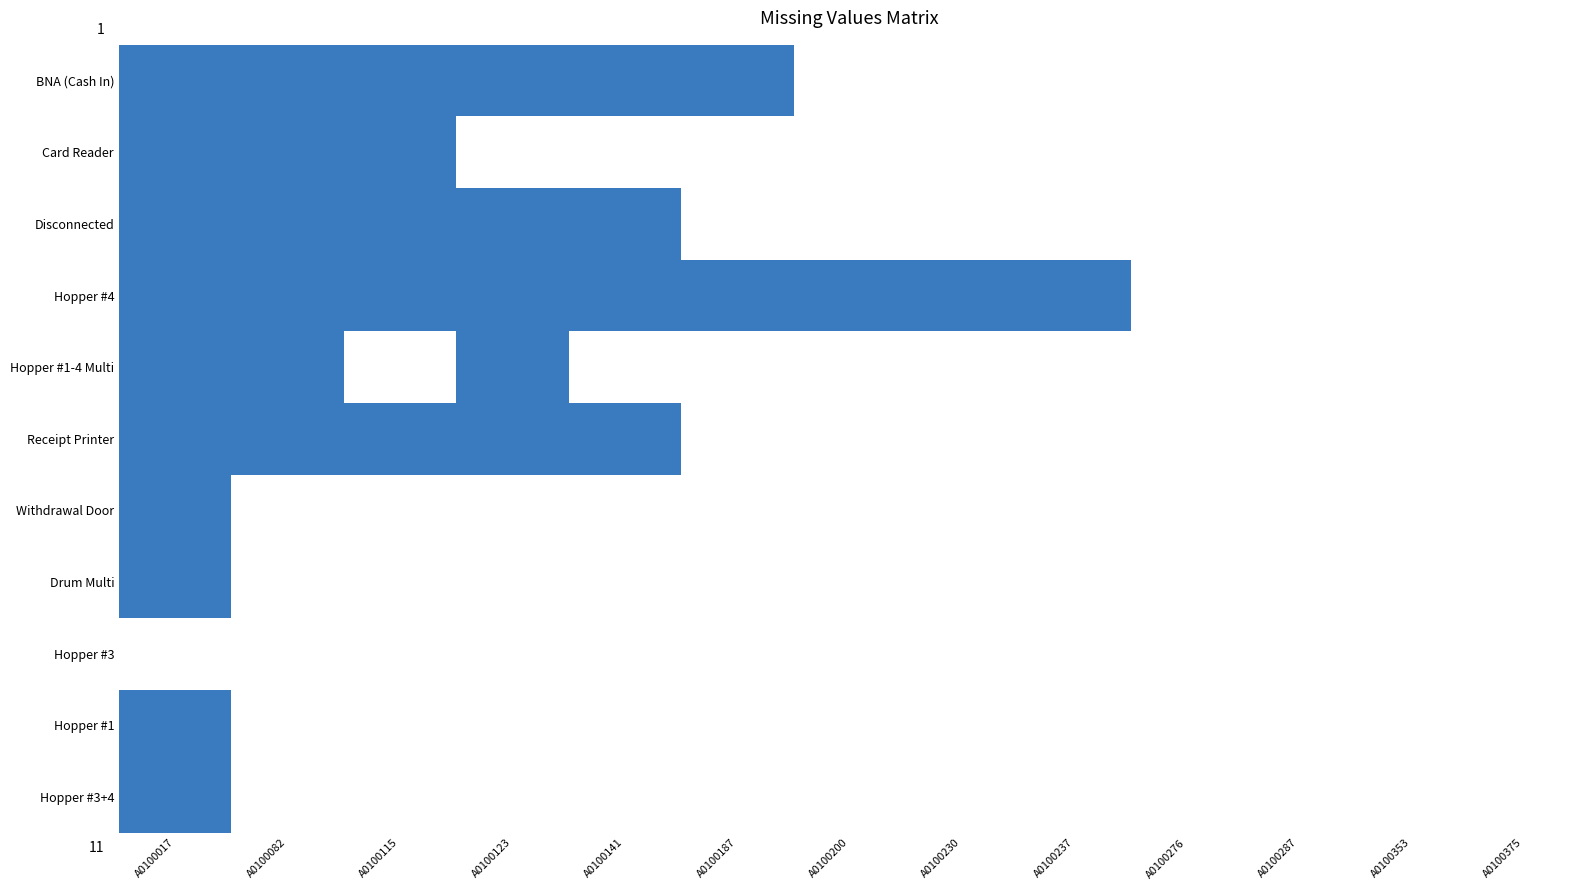

Reading left to right, what are all the values shown in this chart?

BNA (Cash In): A0100017=1	A0100082=1	A0100115=1	A0100123=1	A0100141=1	A0100187=1	A0100200=0	A0100230=0	A0100237=0	A0100276=0	A0100287=0	A0100353=0	A0100375=0
Card Reader: A0100017=1	A0100082=1	A0100115=1	A0100123=0	A0100141=0	A0100187=0	A0100200=0	A0100230=0	A0100237=0	A0100276=0	A0100287=0	A0100353=0	A0100375=0
Disconnected: A0100017=1	A0100082=1	A0100115=1	A0100123=1	A0100141=1	A0100187=0	A0100200=0	A0100230=0	A0100237=0	A0100276=0	A0100287=0	A0100353=0	A0100375=0
Hopper #4: A0100017=1	A0100082=1	A0100115=1	A0100123=1	A0100141=1	A0100187=1	A0100200=1	A0100230=1	A0100237=1	A0100276=0	A0100287=0	A0100353=0	A0100375=0
Hopper #1-4 Multi: A0100017=1	A0100082=1	A0100115=0	A0100123=1	A0100141=0	A0100187=0	A0100200=0	A0100230=0	A0100237=0	A0100276=0	A0100287=0	A0100353=0	A0100375=0
Receipt Printer: A0100017=1	A0100082=1	A0100115=1	A0100123=1	A0100141=1	A0100187=0	A0100200=0	A0100230=0	A0100237=0	A0100276=0	A0100287=0	A0100353=0	A0100375=0
Withdrawal Door: A0100017=1	A0100082=0	A0100115=0	A0100123=0	A0100141=0	A0100187=0	A0100200=0	A0100230=0	A0100237=0	A0100276=0	A0100287=0	A0100353=0	A0100375=0
Drum Multi: A0100017=1	A0100082=0	A0100115=0	A0100123=0	A0100141=0	A0100187=0	A0100200=0	A0100230=0	A0100237=0	A0100276=0	A0100287=0	A0100353=0	A0100375=0
Hopper #3: A0100017=0	A0100082=0	A0100115=0	A0100123=0	A0100141=0	A0100187=0	A0100200=0	A0100230=0	A0100237=0	A0100276=0	A0100287=0	A0100353=0	A0100375=0
Hopper #1: A0100017=1	A0100082=0	A0100115=0	A0100123=0	A0100141=0	A0100187=0	A0100200=0	A0100230=0	A0100237=0	A0100276=0	A0100287=0	A0100353=0	A0100375=0
Hopper #3+4: A0100017=1	A0100082=0	A0100115=0	A0100123=0	A0100141=0	A0100187=0	A0100200=0	A0100230=0	A0100237=0	A0100276=0	A0100287=0	A0100353=0	A0100375=0